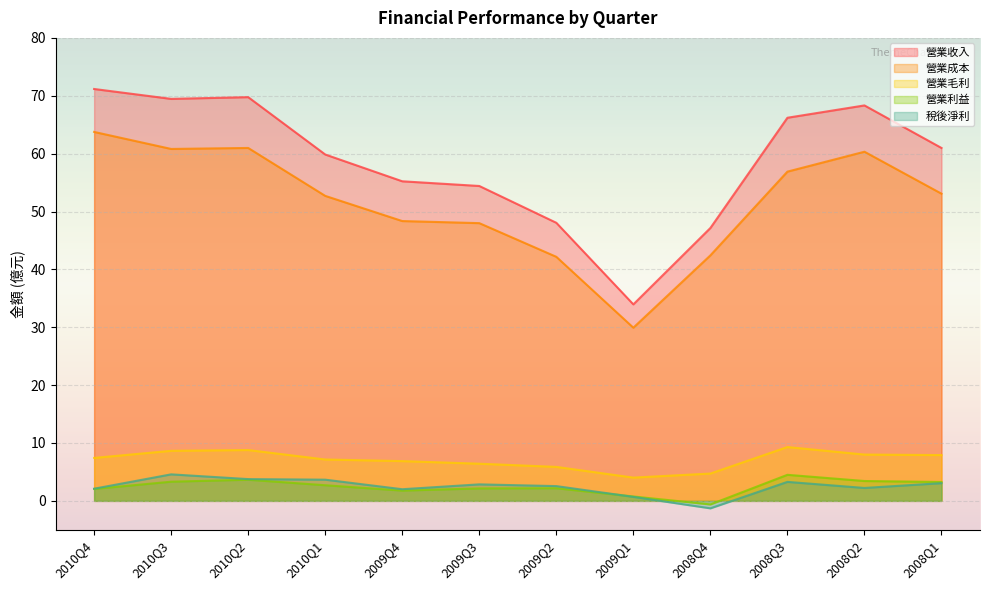

What position from the right is 2008Q2?

2